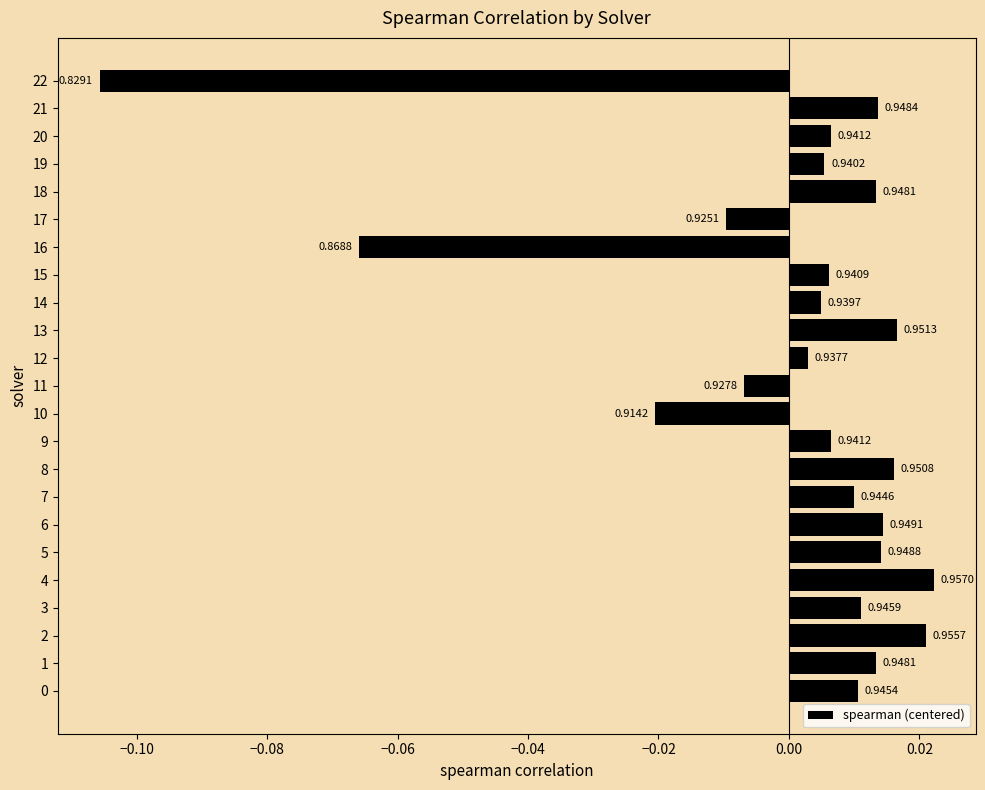

Does the chart contain any negative values?

Yes